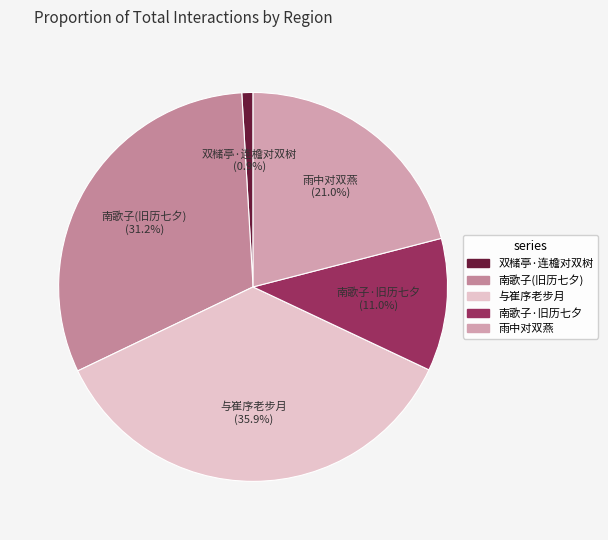

To the nearest percent, what is the average slice percentage?

20%